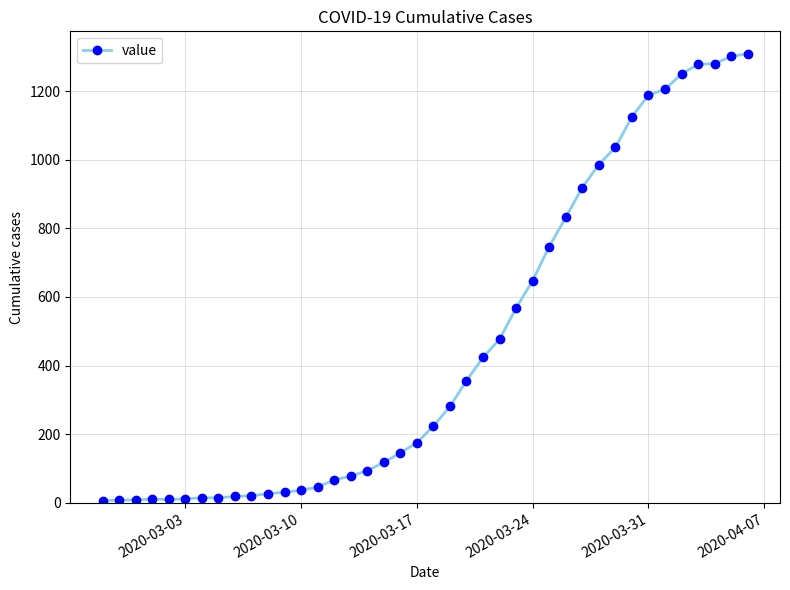

What is the greatest value displayed?

1309